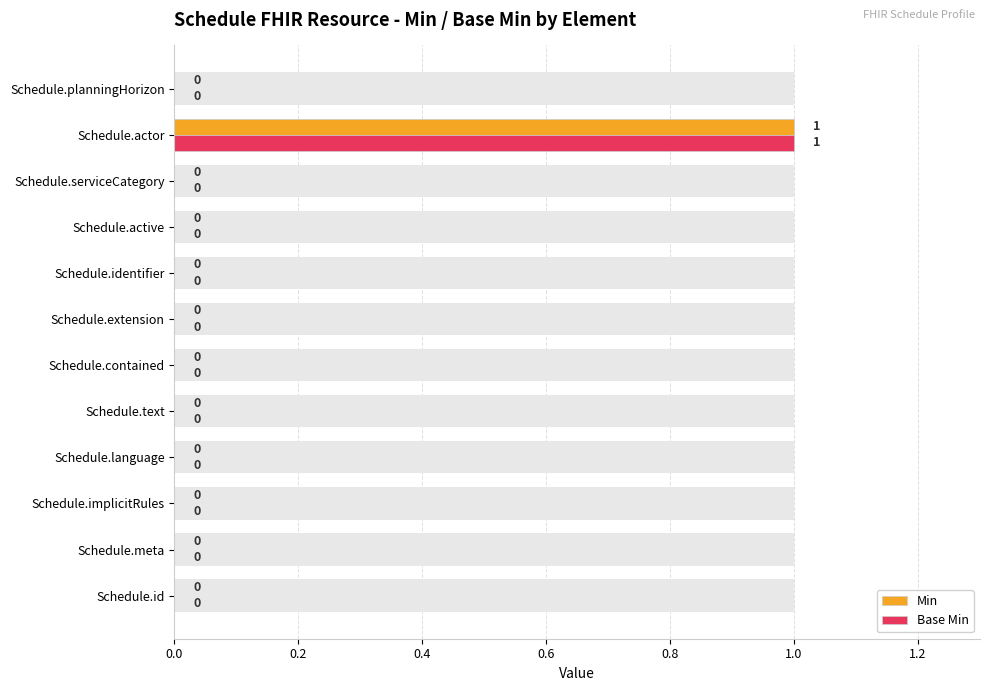

Which series has the largest total across all categories?

Min